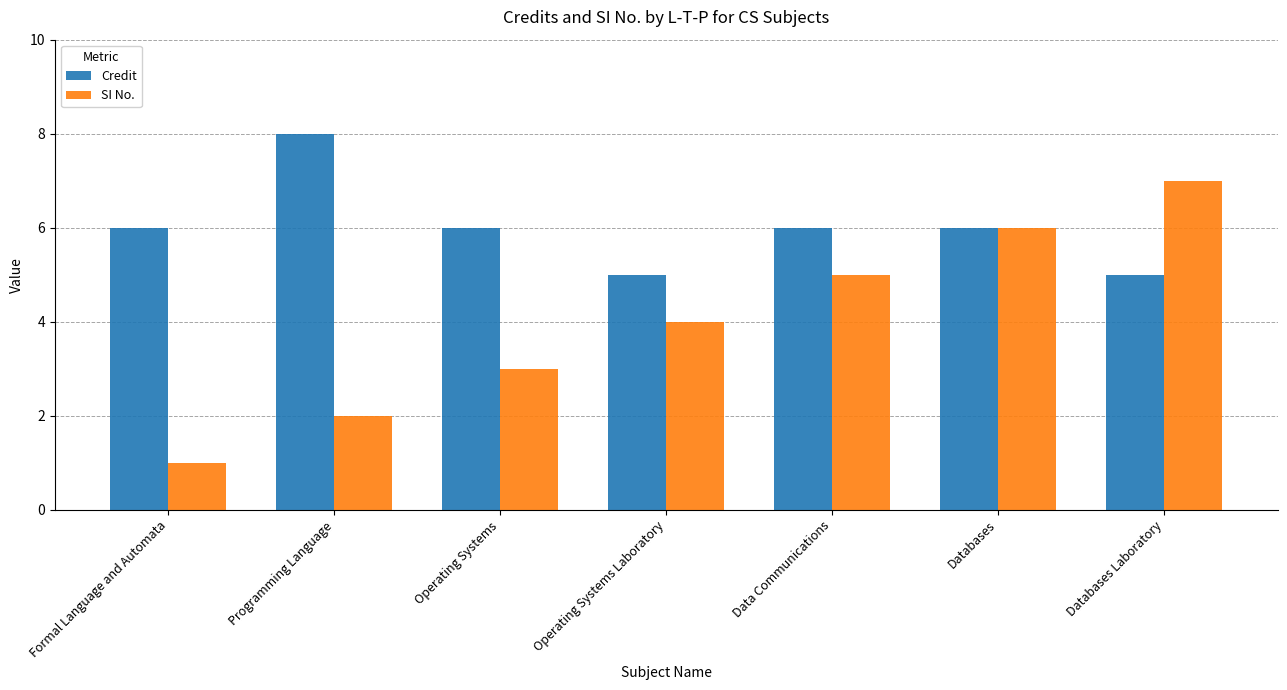

What position from the right is Programming Language?

6